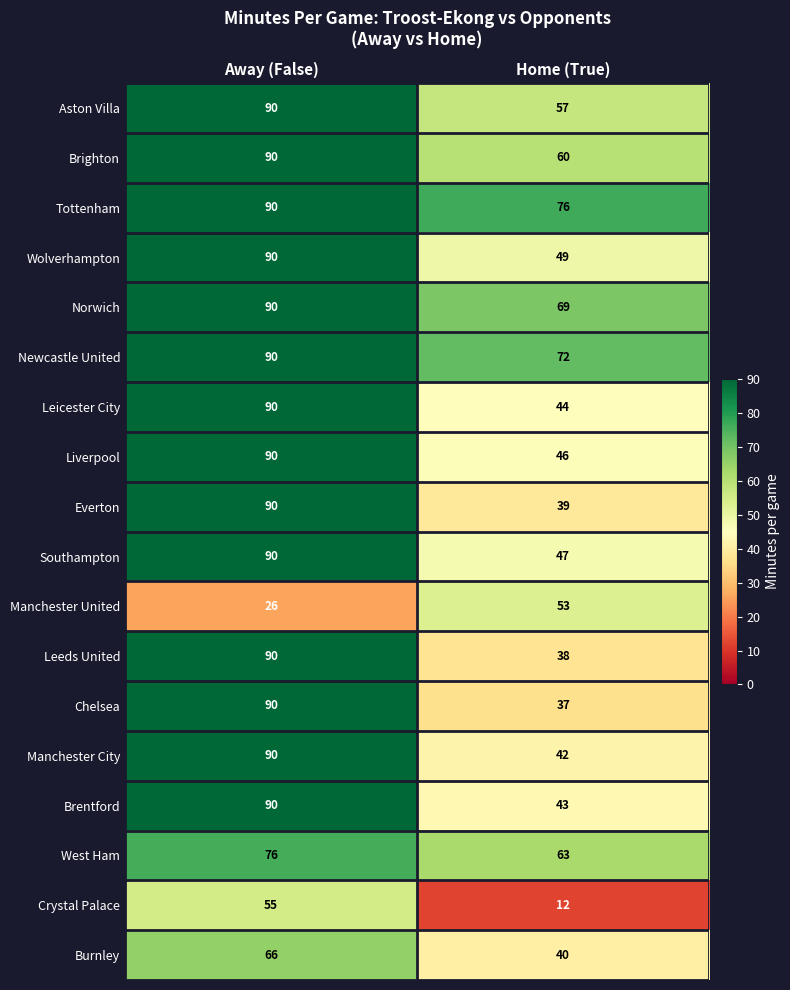

Rank the series at Home (True) from highest to lowest value.

Tottenham, Newcastle United, Norwich, West Ham, Brighton, Aston Villa, Manchester United, Wolverhampton, Southampton, Liverpool, Leicester City, Brentford, Manchester City, Burnley, Everton, Leeds United, Chelsea, Crystal Palace